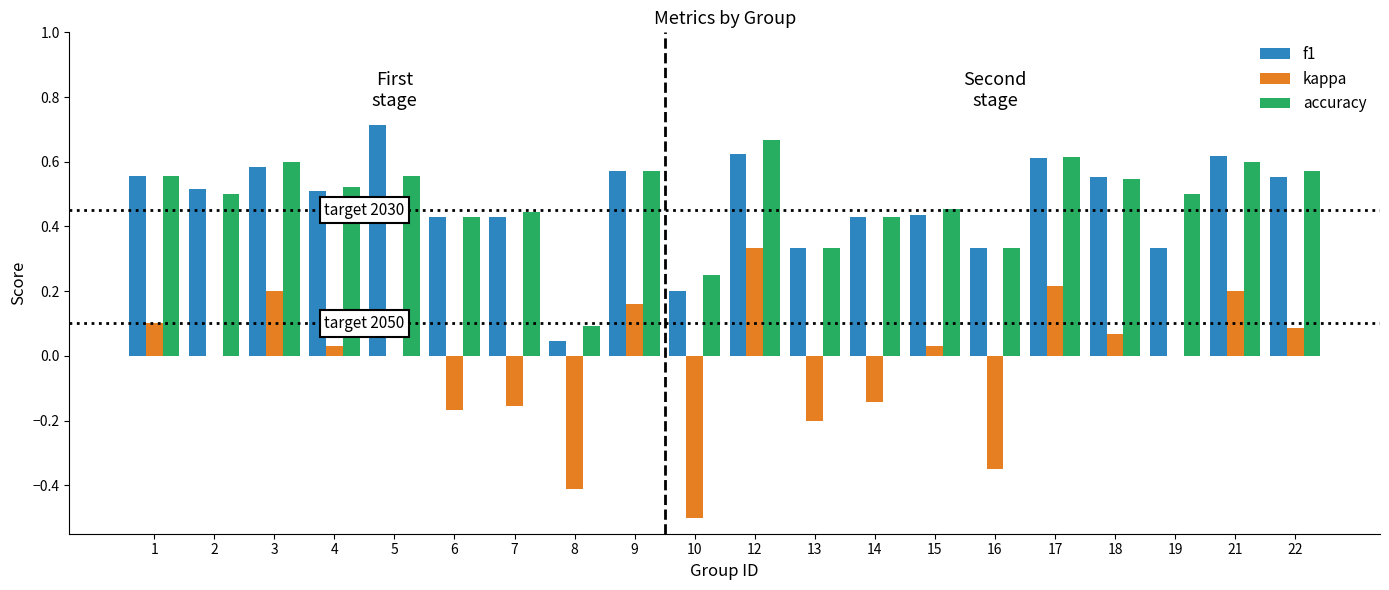

Between 10 and 19, which series saw the biggest shift?

kappa